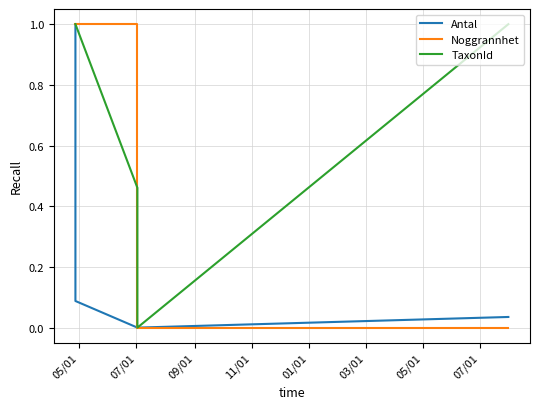

At which category is the sum across all series the highest?

05/01